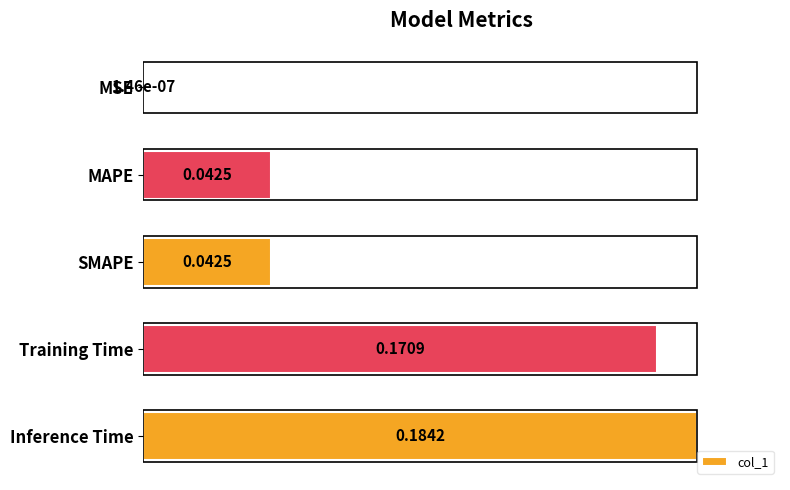

At which category does the chart reach its peak across all series?

Inference Time